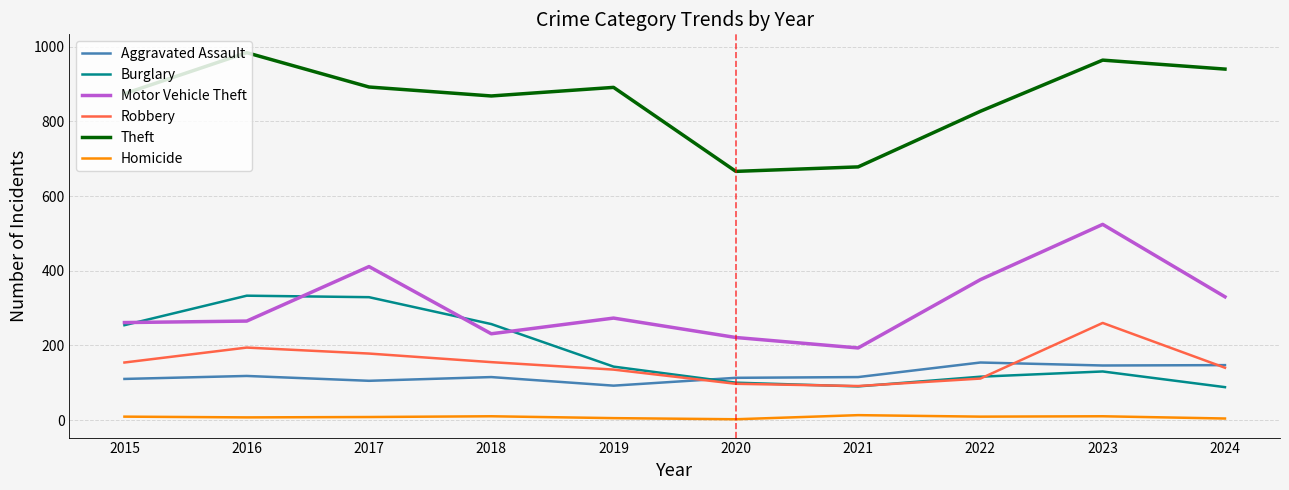

At which category is the sum across all series the highest?

2023